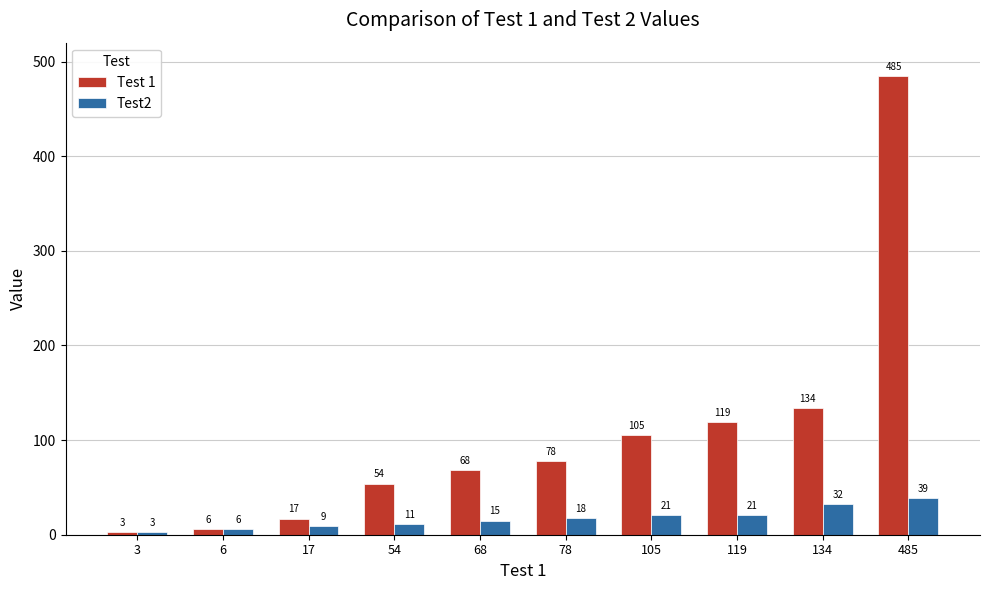

Which category has the highest value in the Test 1 series?

485